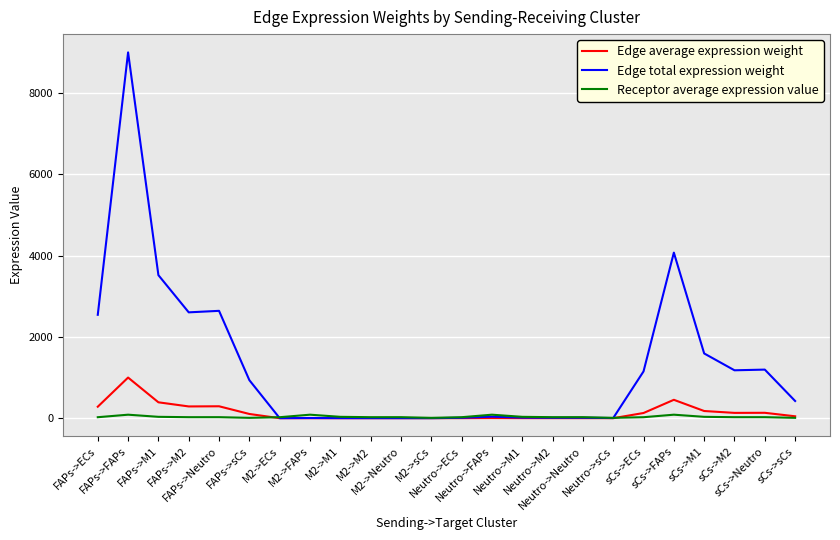

Is the value of Edge total expression weight at sCs->Neutro greater than the value of Receptor average expression value at M2->ECs?

Yes